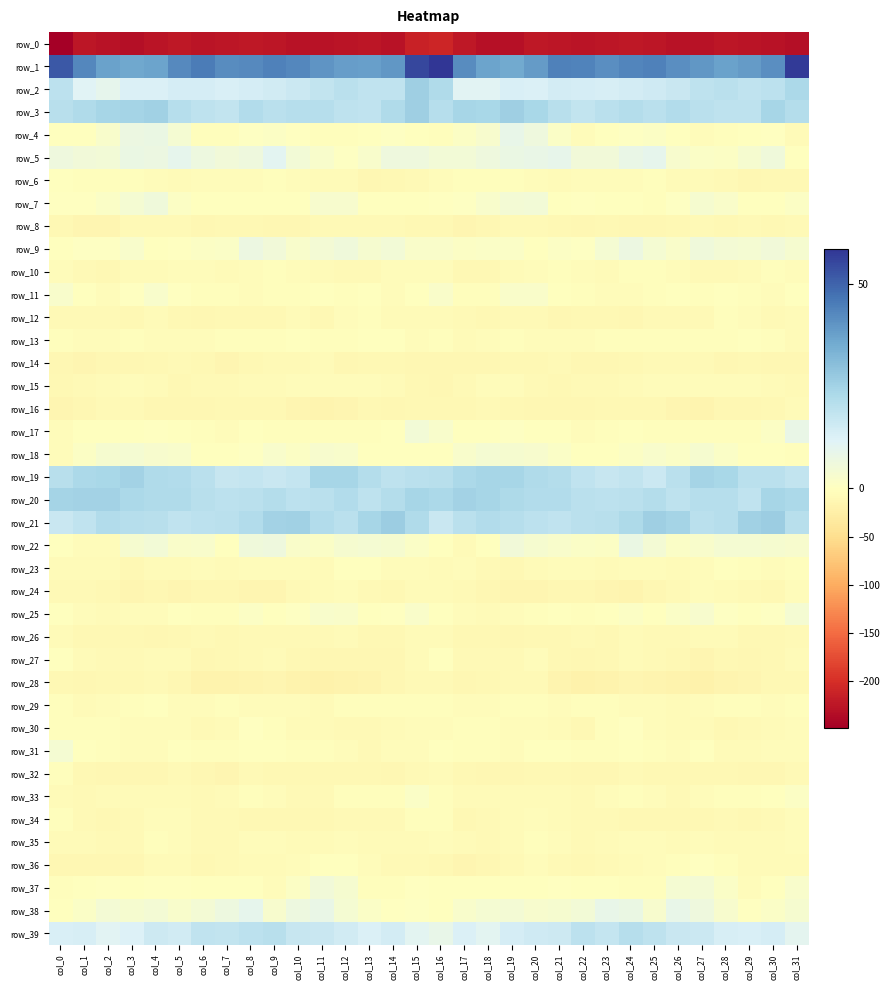

Which series changed the most between col_4 and col_9?

row_28